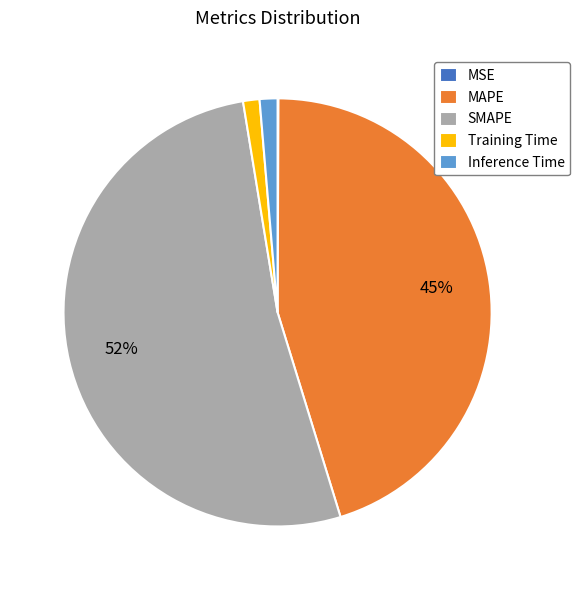

Which category has the biggest portion of the pie?

SMAPE